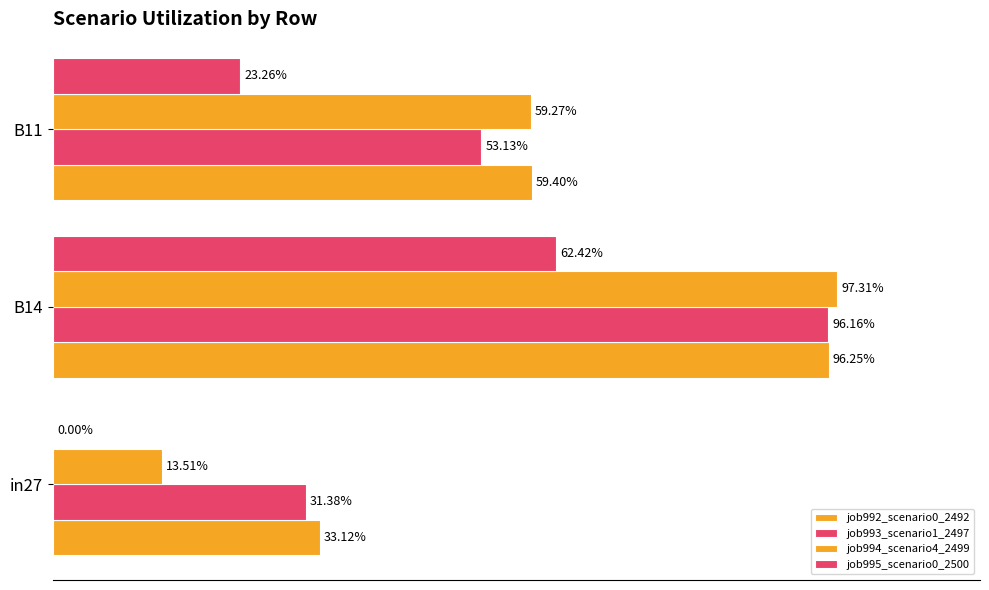

At how many categories does at least one series exceed 0?

3